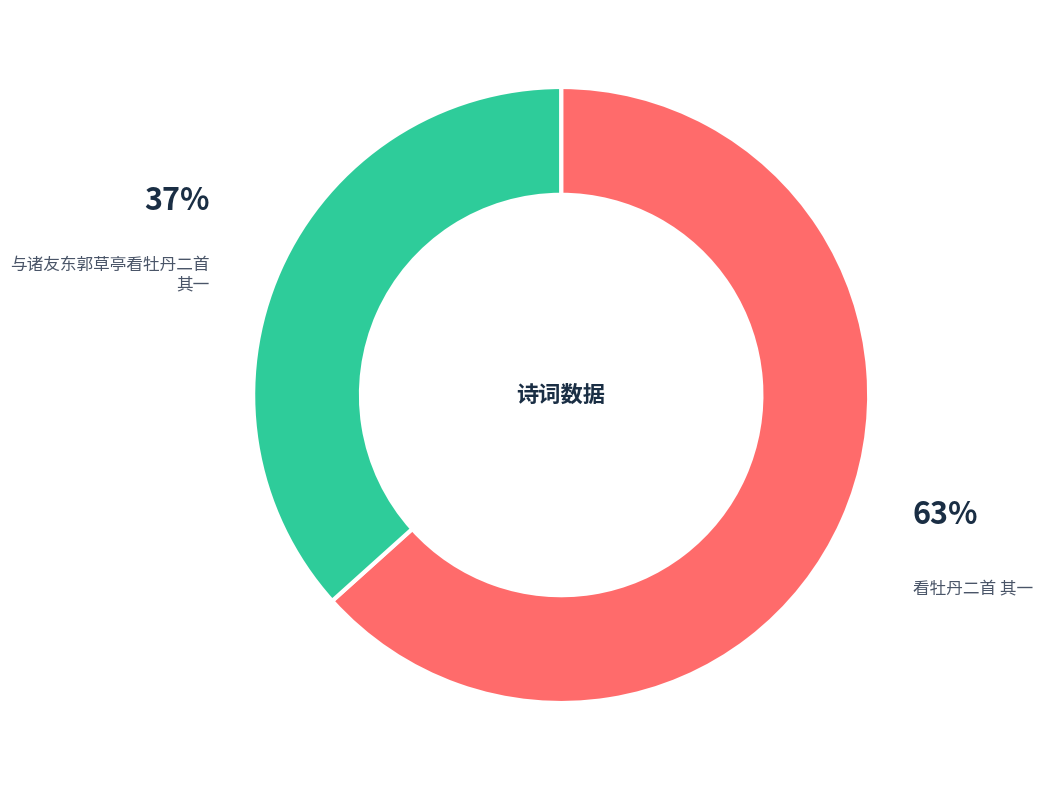

What percentage is the 与诸友东郭草亭看牡丹二首 其一 slice, to the nearest percent?

37%